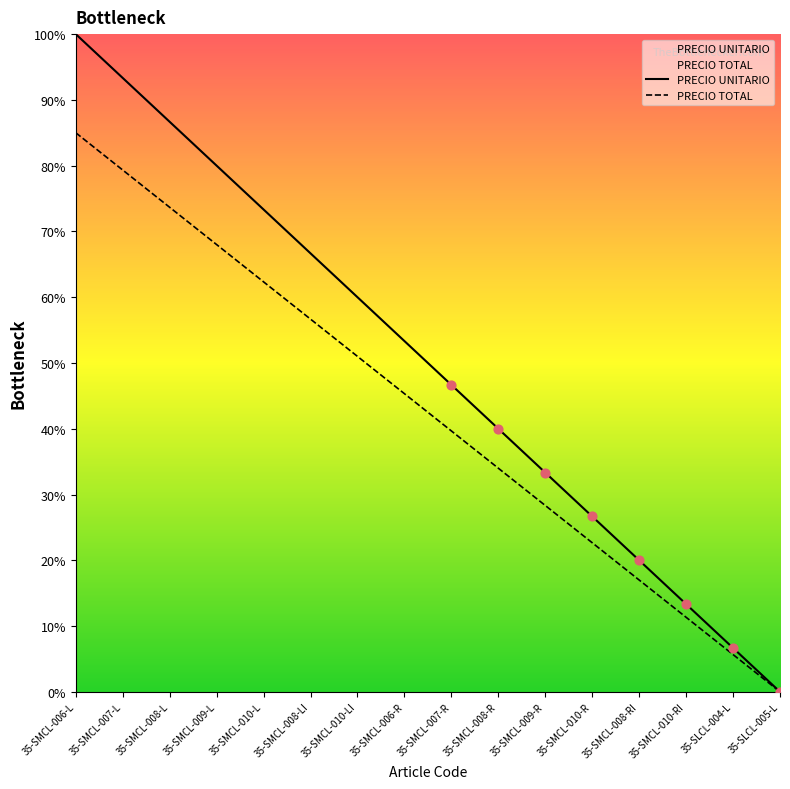

What are all the series names shown in the legend?

PRECIO UNITARIO, PRECIO TOTAL